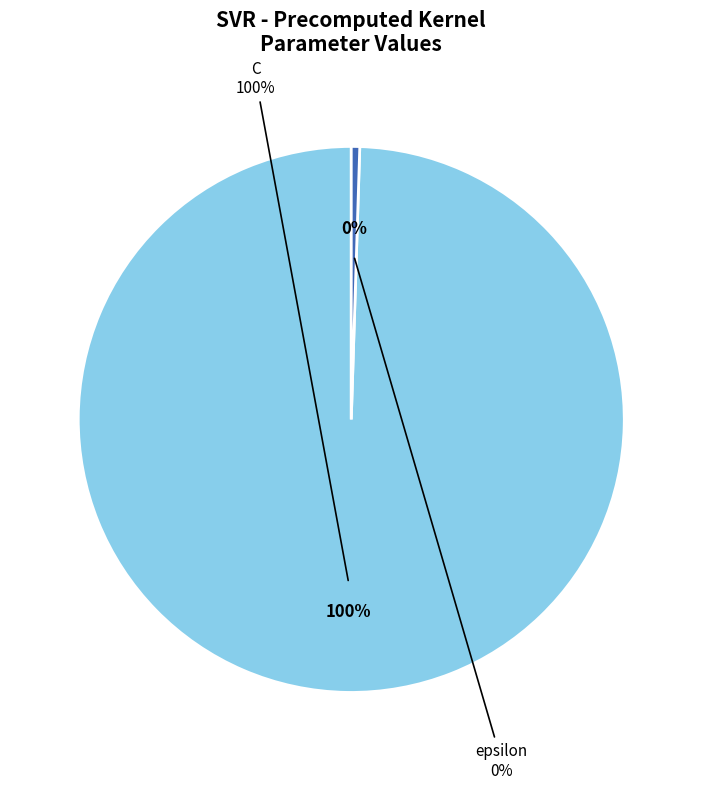

What is the majority slice?

C